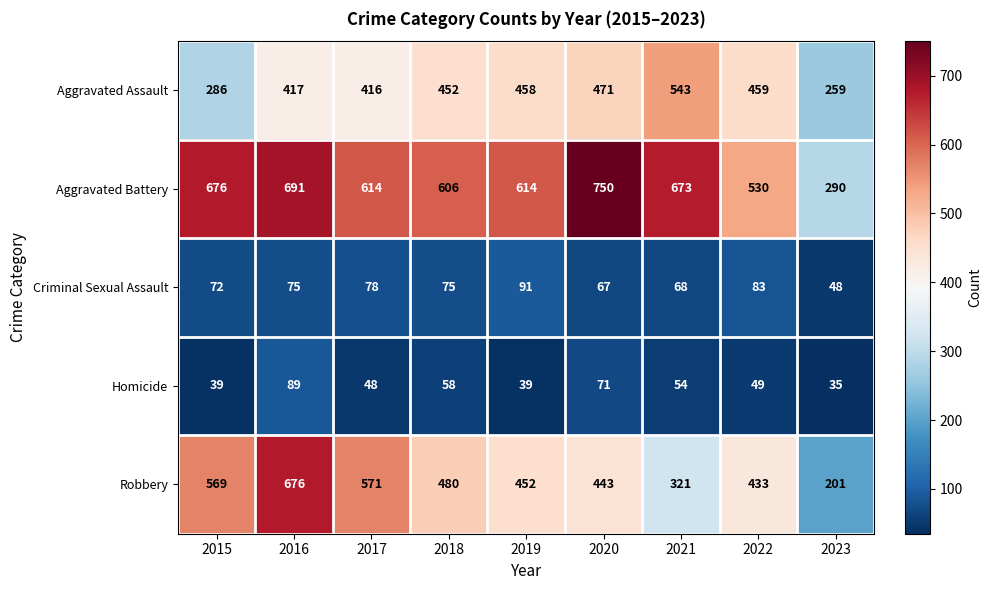

Rank the categories by Aggravated Assault value from highest to lowest.

2021, 2020, 2022, 2019, 2018, 2016, 2017, 2015, 2023